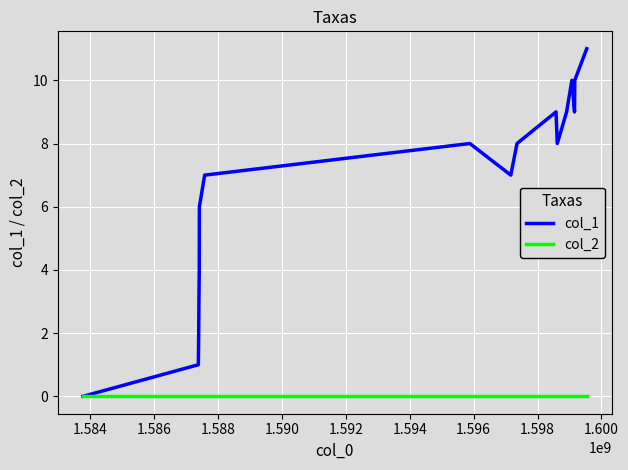

What are all the series names shown in the legend?

col_1, col_2